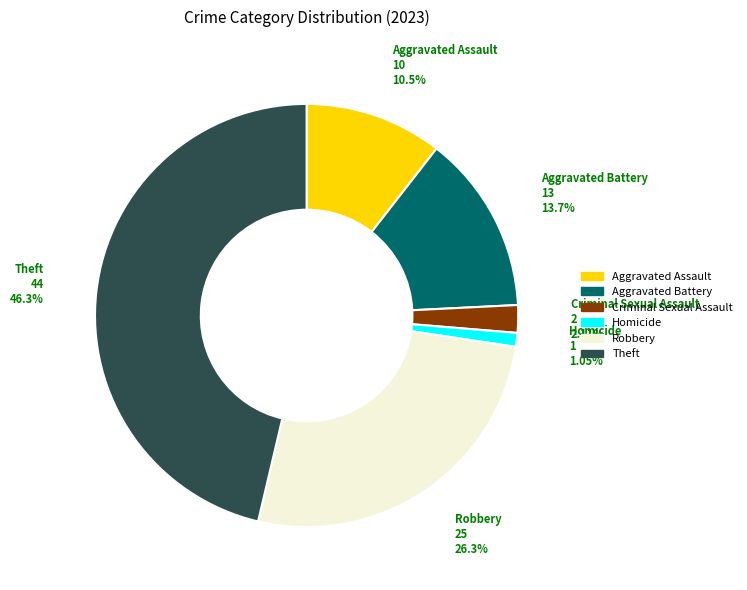

Combined, do Aggravated Battery and Robbery account for over 50%?

No